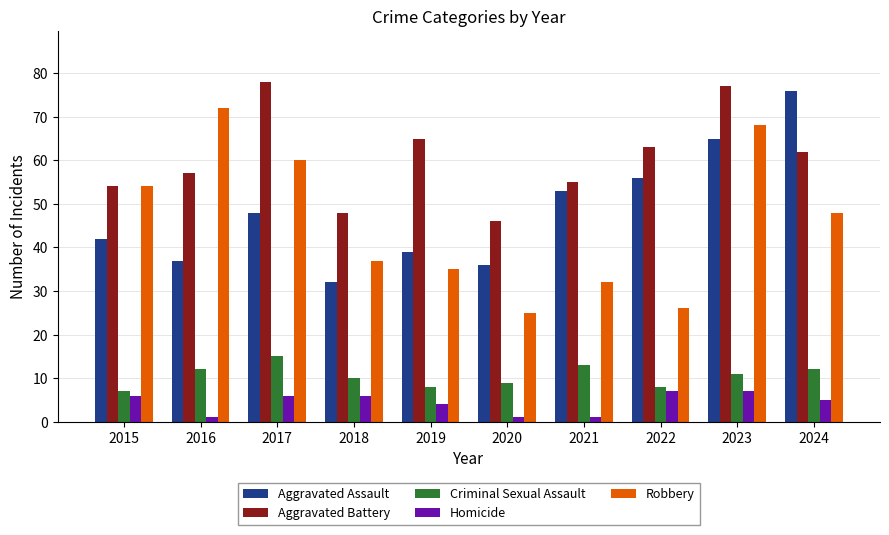

Does the chart contain stacked bars?

No